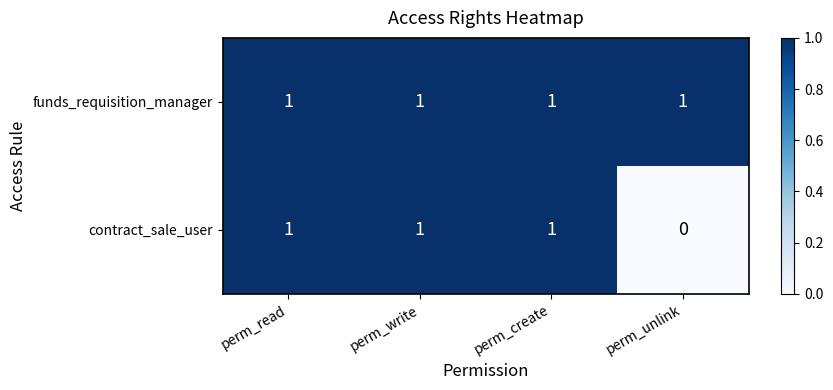

Reading right to left, what are all the values shown in this chart?

funds_requisition_manager: perm_unlink=1	perm_create=1	perm_write=1	perm_read=1
contract_sale_user: perm_unlink=0	perm_create=1	perm_write=1	perm_read=1